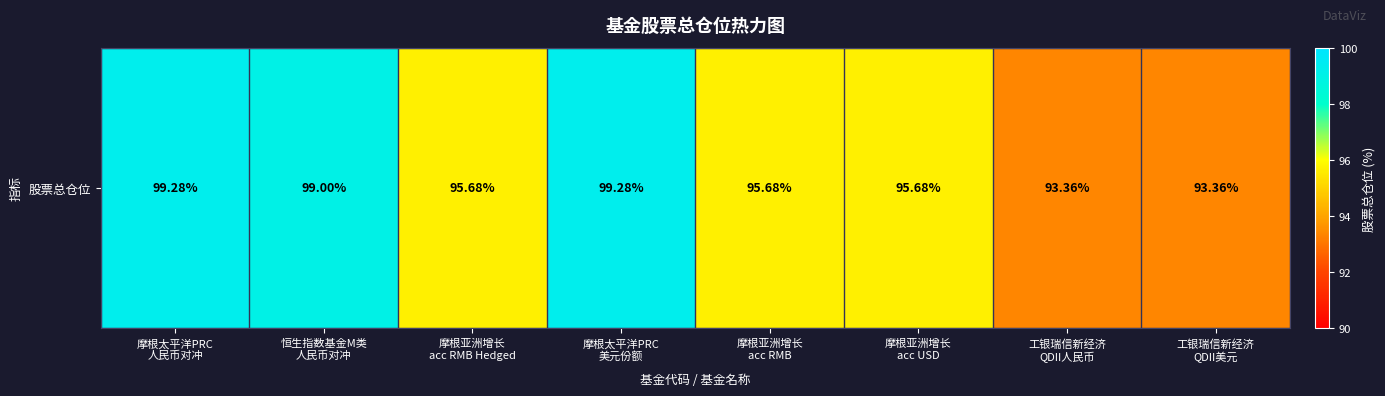

List the labels in order of value, smallest first.

工银瑞信新经济
QDII人民币, 工银瑞信新经济
QDII美元, 摩根亚洲增长
acc RMB Hedged, 摩根亚洲增长
acc RMB, 摩根亚洲增长
acc USD, 恒生指数基金M类
人民币对冲, 摩根太平洋PRC
人民币对冲, 摩根太平洋PRC
美元份额